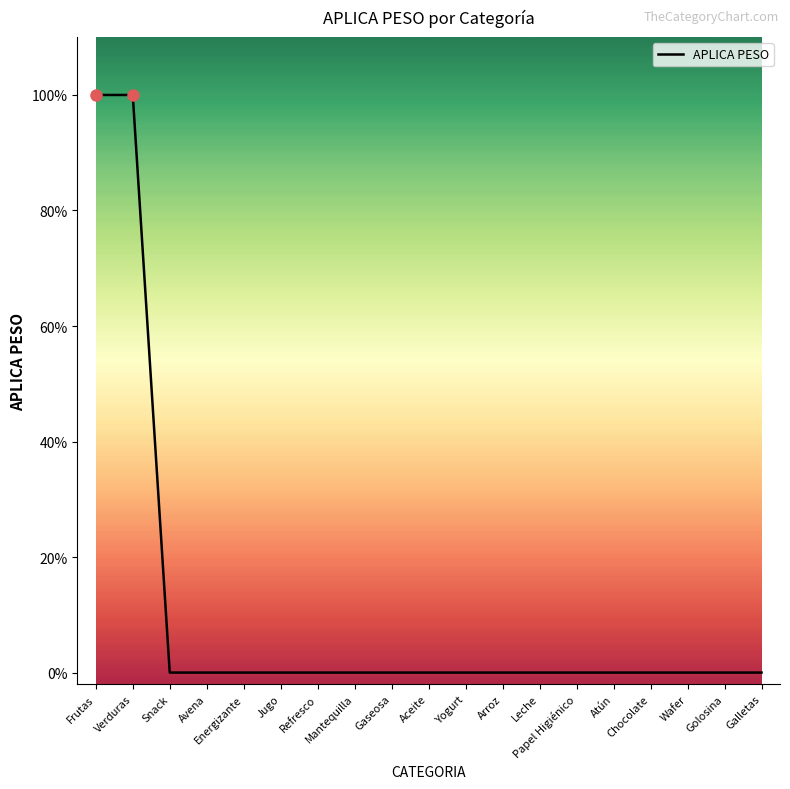

Does the chart display data point markers on the line(s)?

No